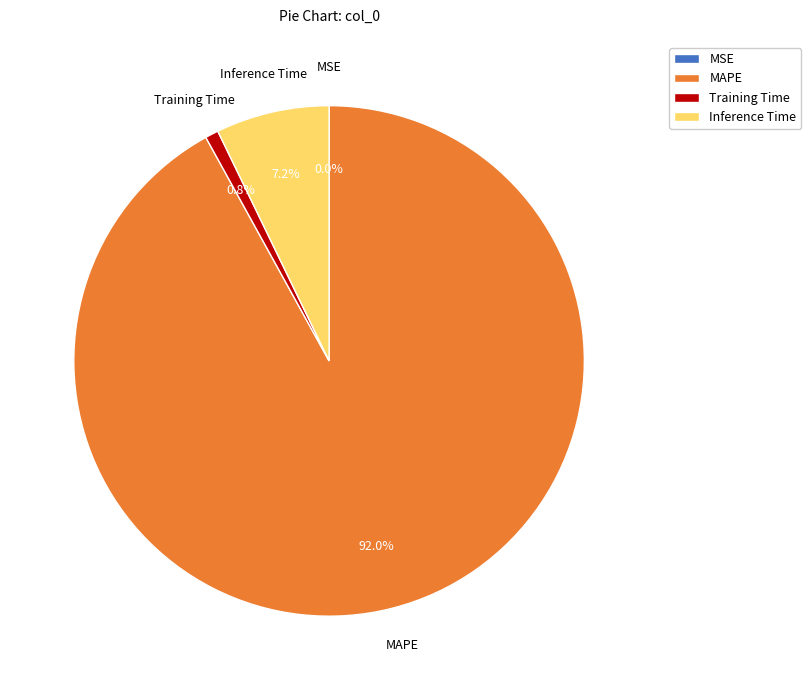

Which slice represents more than half of the pie?

MAPE